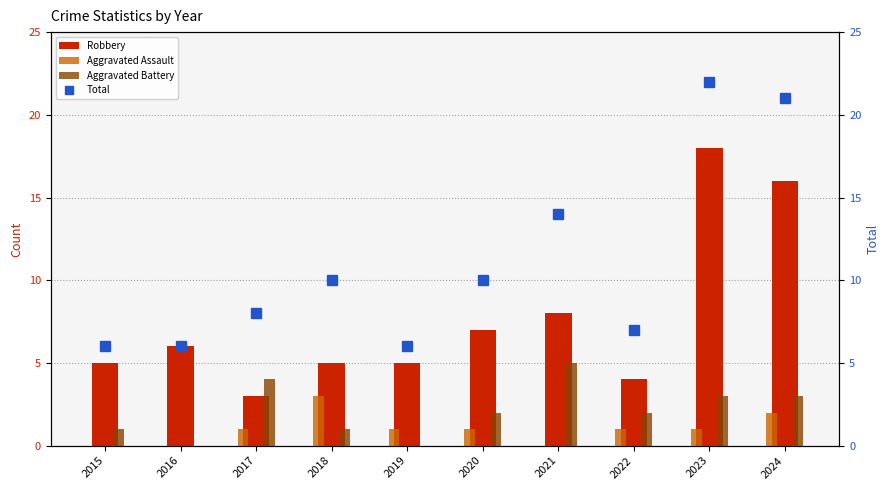

Count the Aggravated Assault values in the range 0 to 1.

8